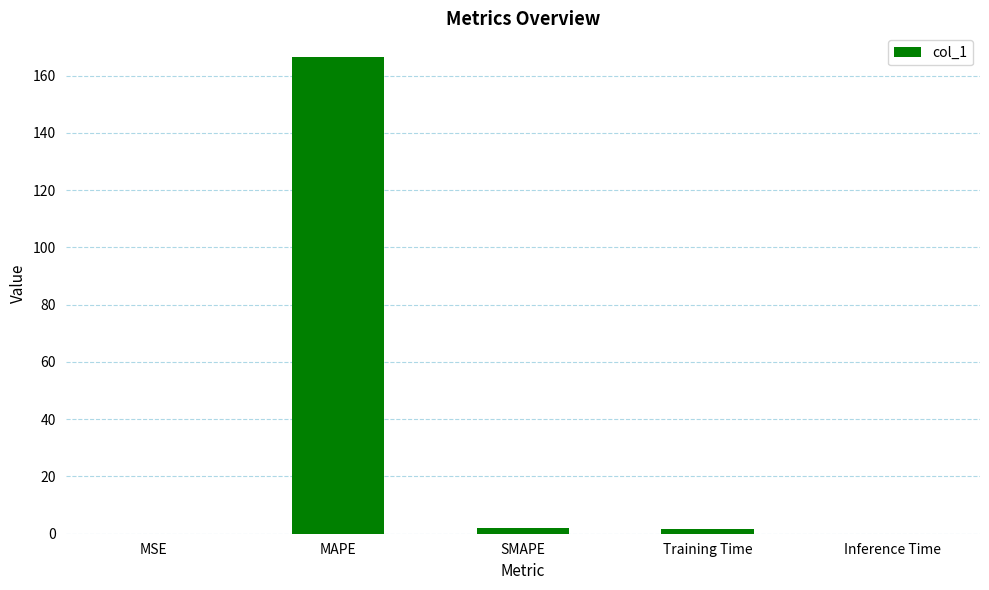

Which category has the highest value across all series?

MAPE